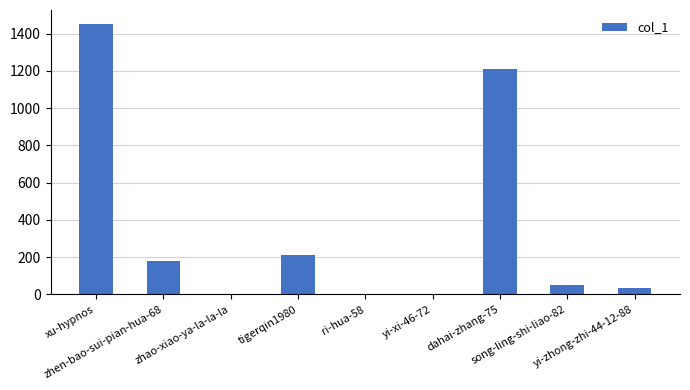

True or false: the data shows 35 at yi-zhong-zhi-44-12-88.

True